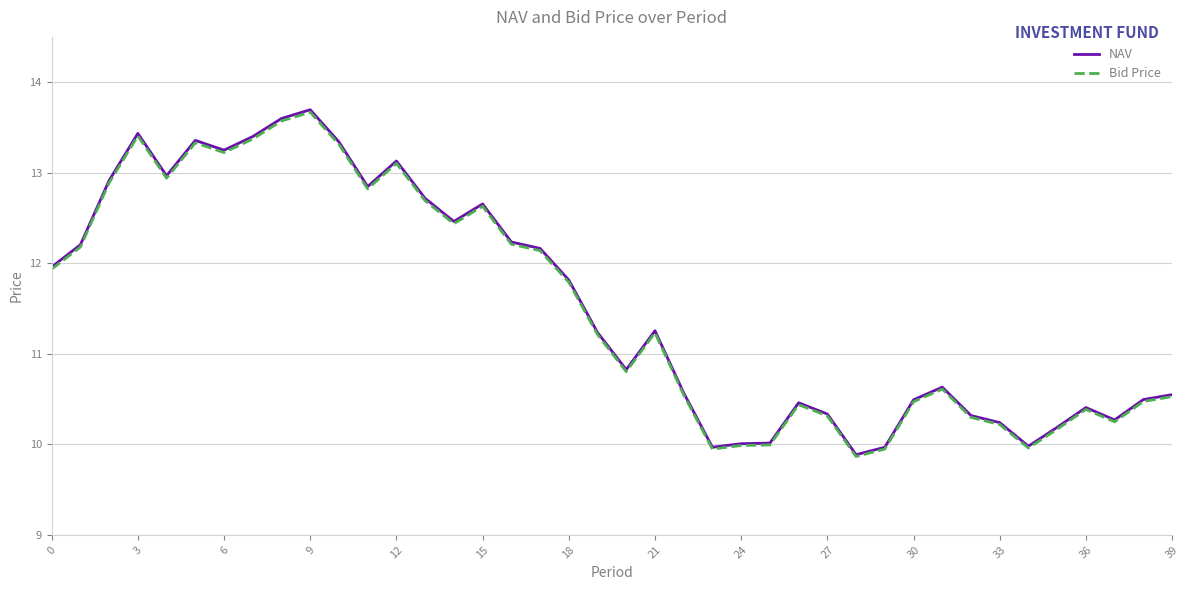

What is the smallest value displayed?

9.9